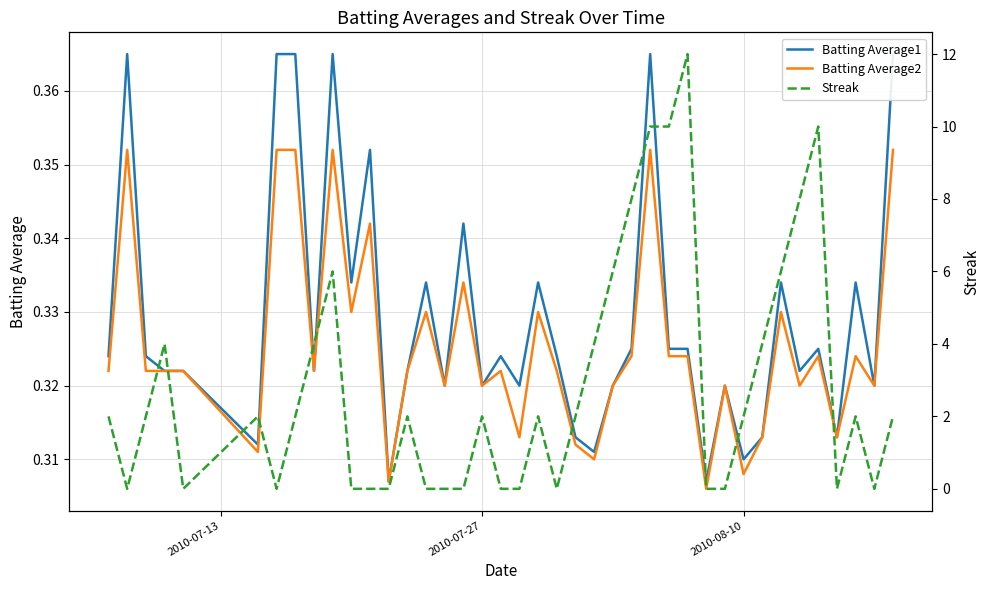

What is the value of the Batting Average2 point at the 17th from the left?

0.3